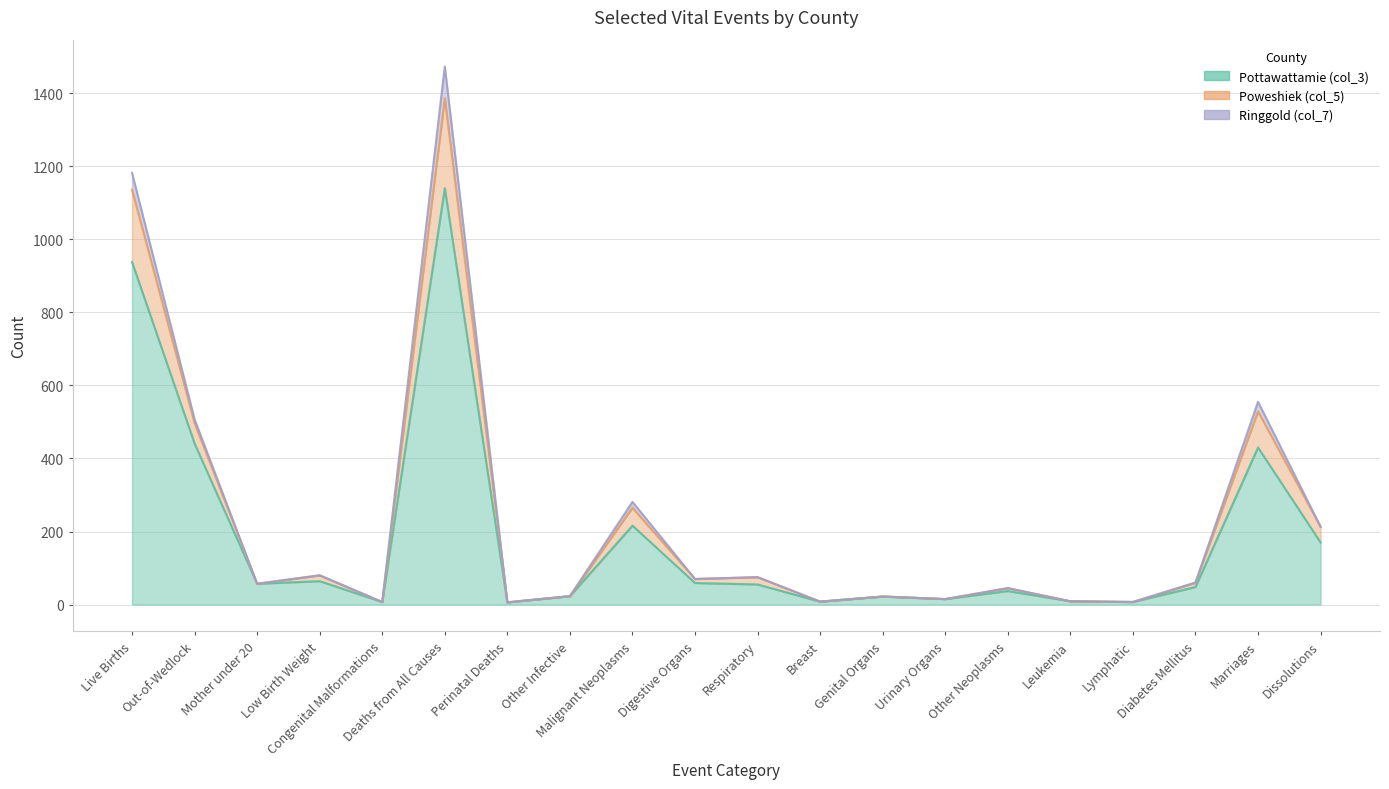

What is the total value across all series at Dissolutions?

383